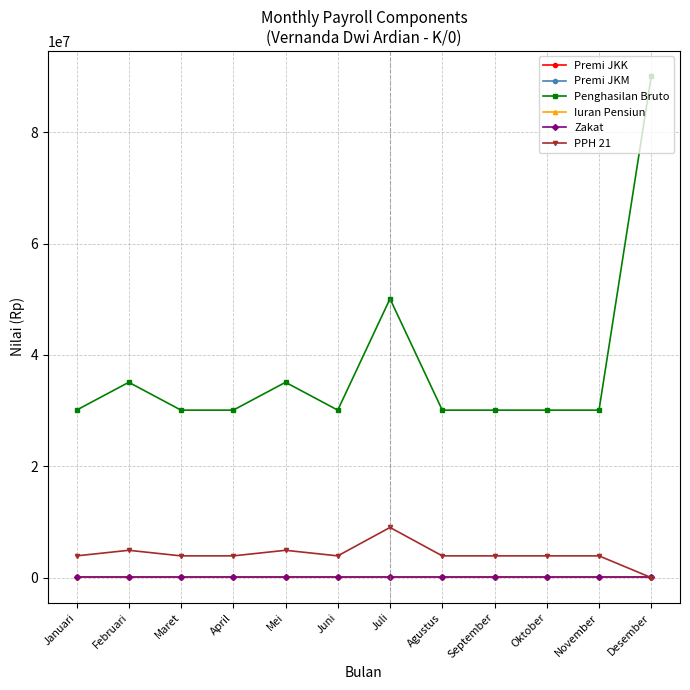

What are all the series names shown in the legend?

Premi JKK, Premi JKM, Penghasilan Bruto, Iuran Pensiun, Zakat, PPH 21